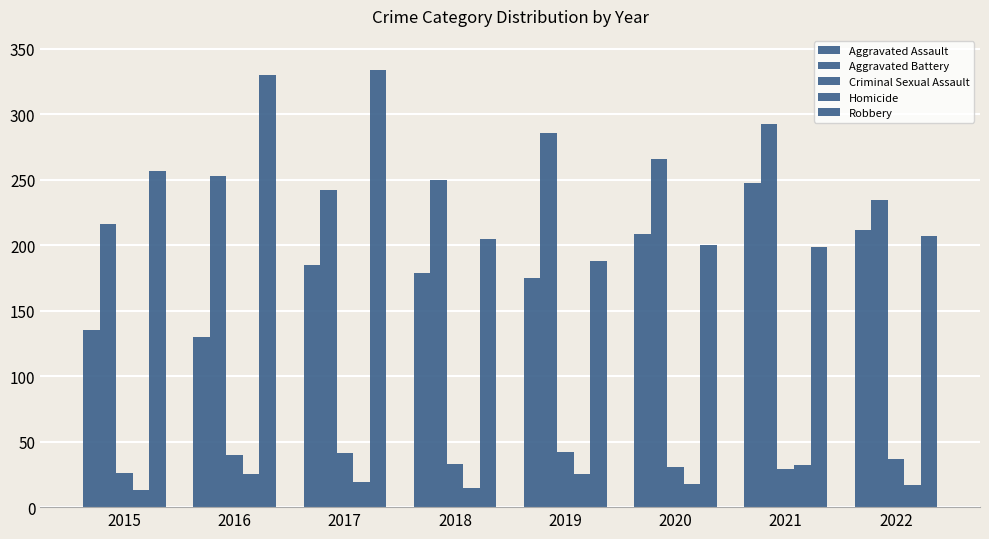

True or false: Aggravated Assault has a value of 185 at 2017.

True